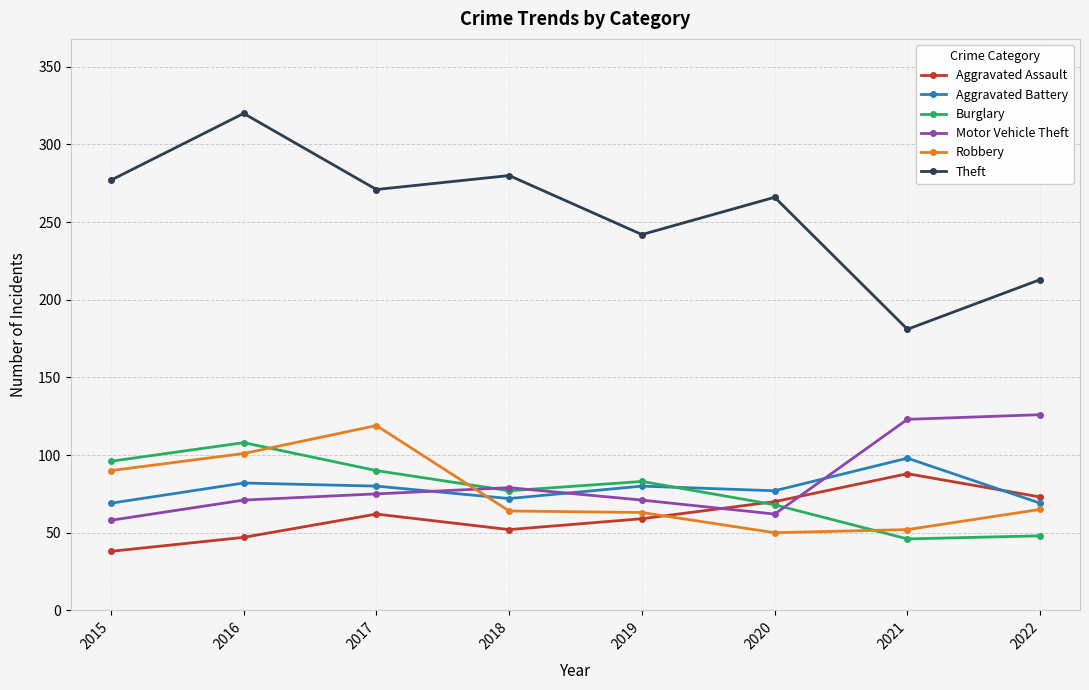

What is the difference between the second highest and second lowest values in the Burglary series?

48